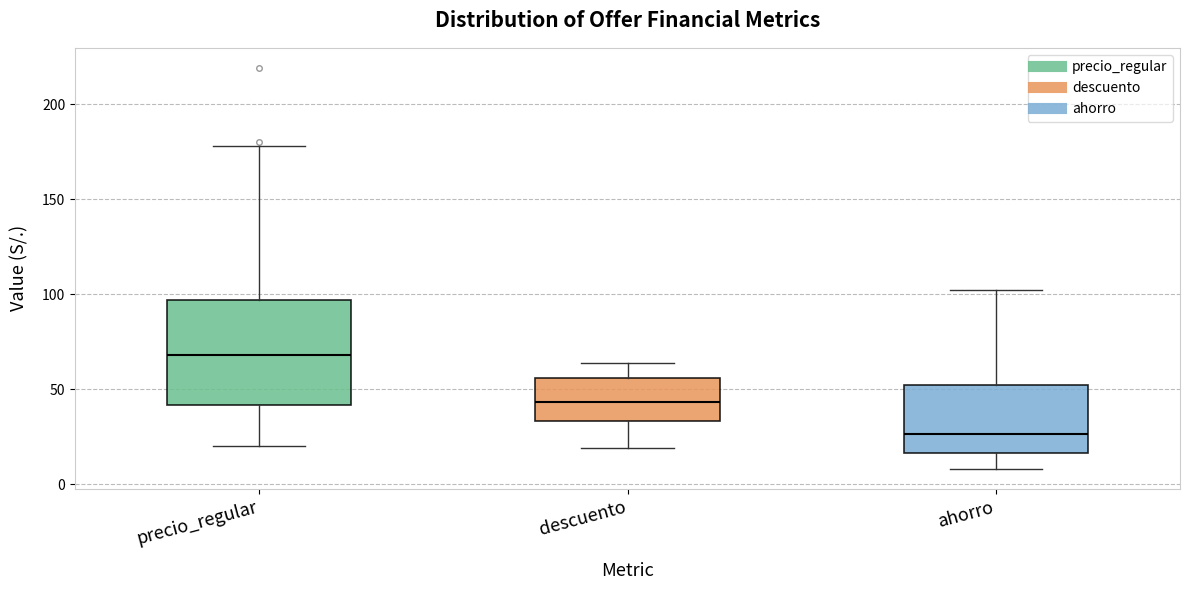

Which box is the tallest, from its lower edge to its upper edge?

precio_regular